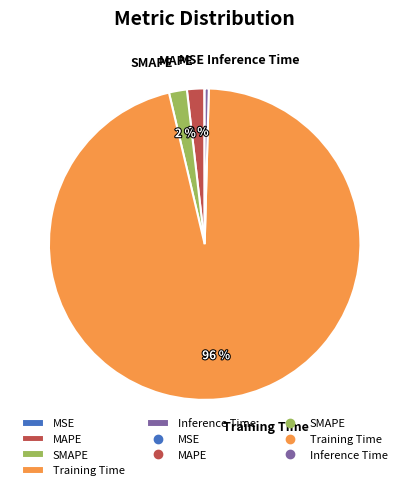

To the nearest percent, what portion does MAPE represent?

2%